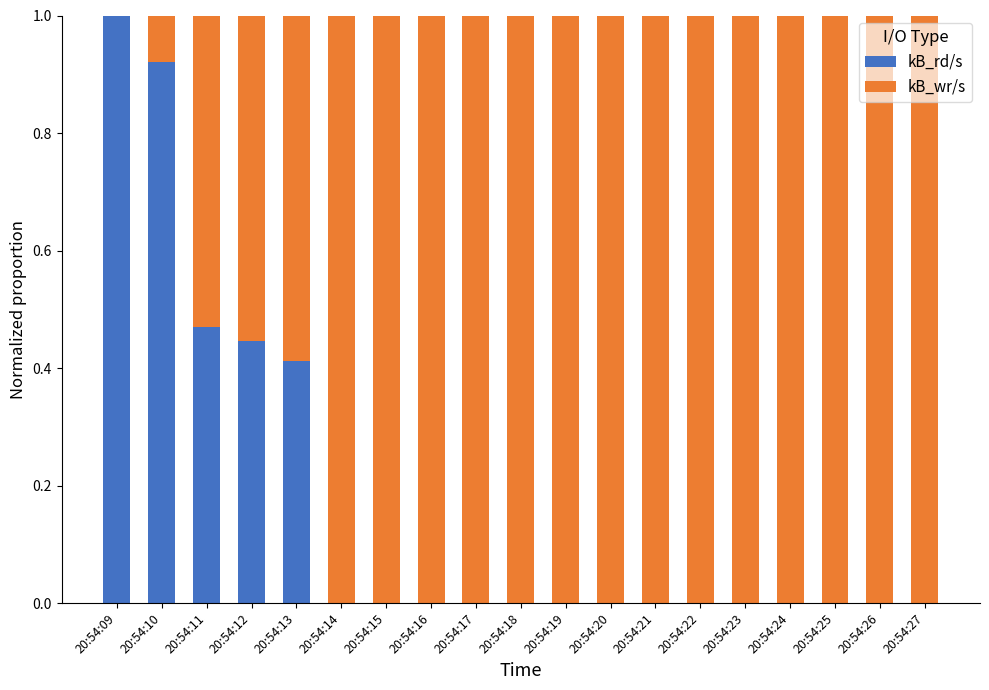

The value of kB_rd/s at 20:54:11 is 0.3. True or false?

False